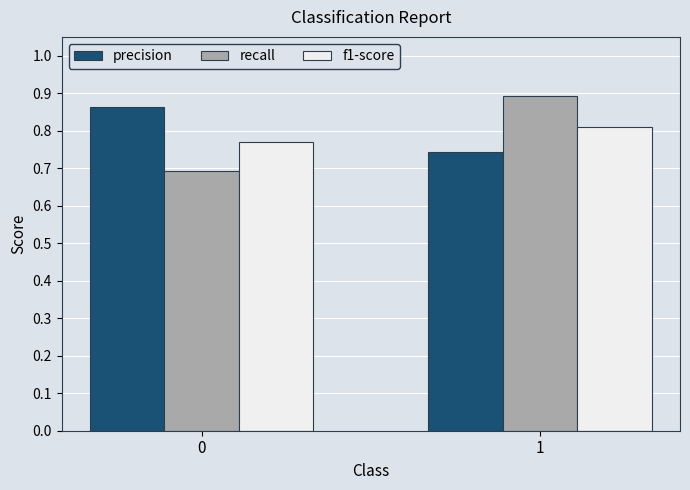

Between 0 and 1, which series saw the biggest shift?

recall